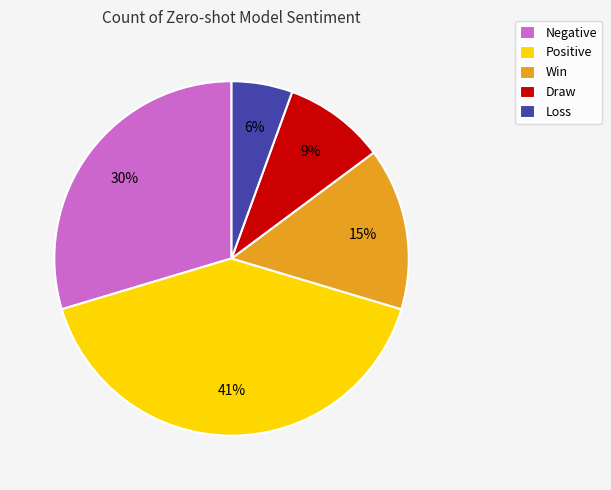

How many segments does this pie chart have?

5